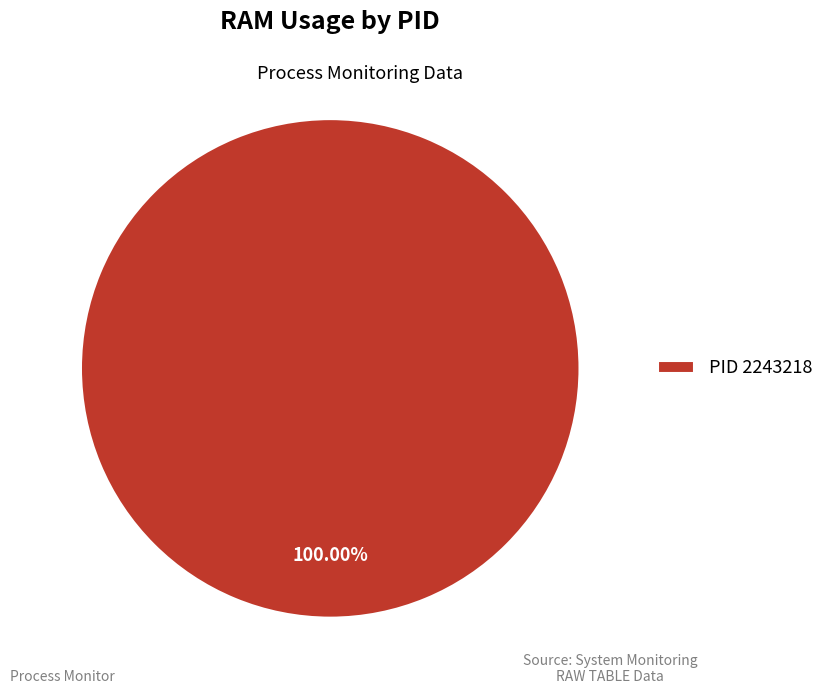

Rank the categories by value from highest to lowest.

PID 2243218